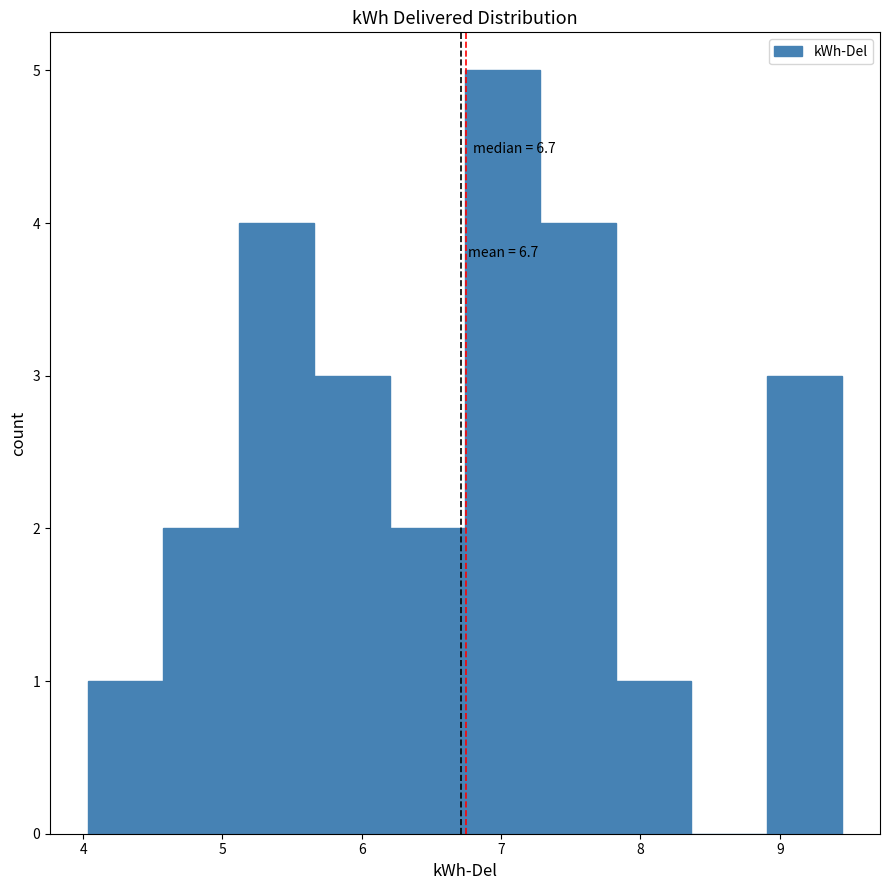

Over which range of the x-axis is the bar tallest?

6.7 to 7.3